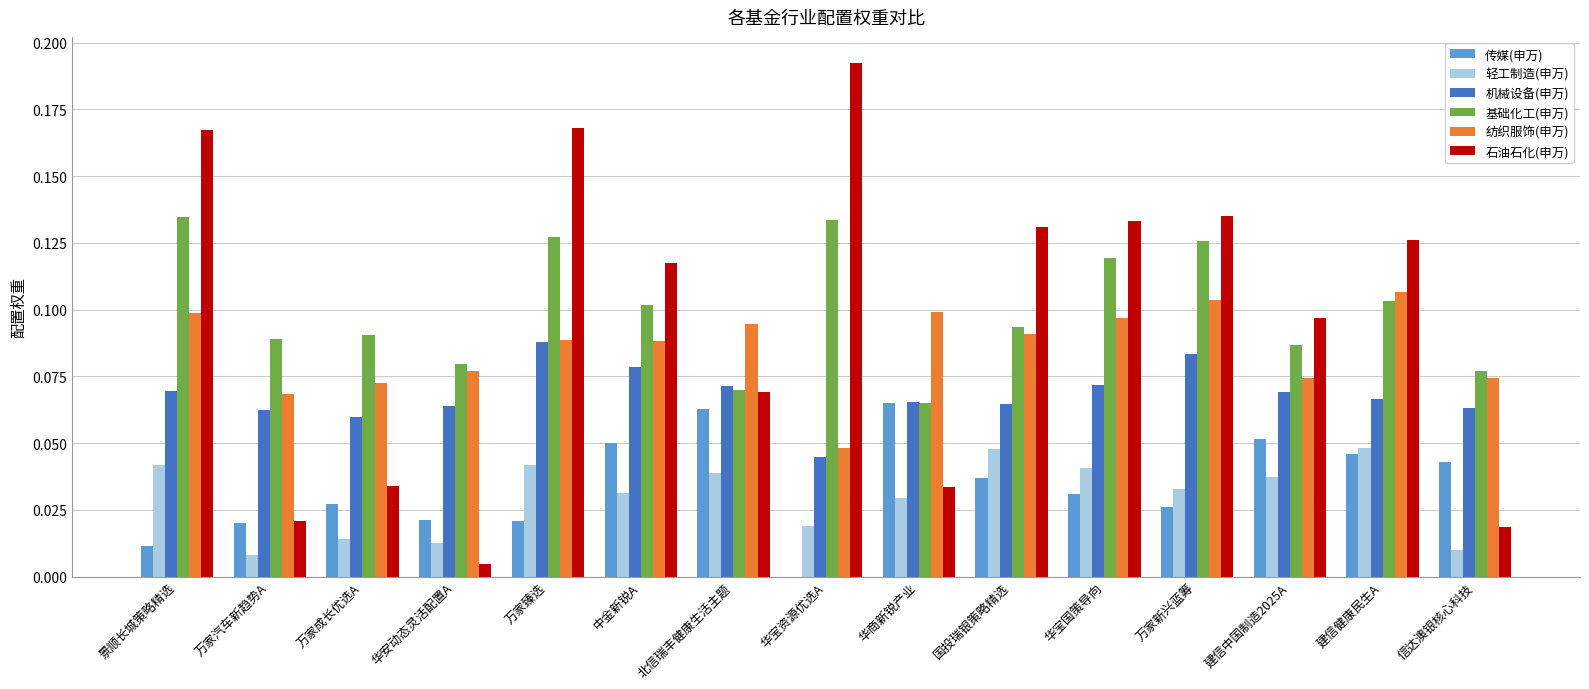

What is the sum of all 基础化工(申万) values?

1.5